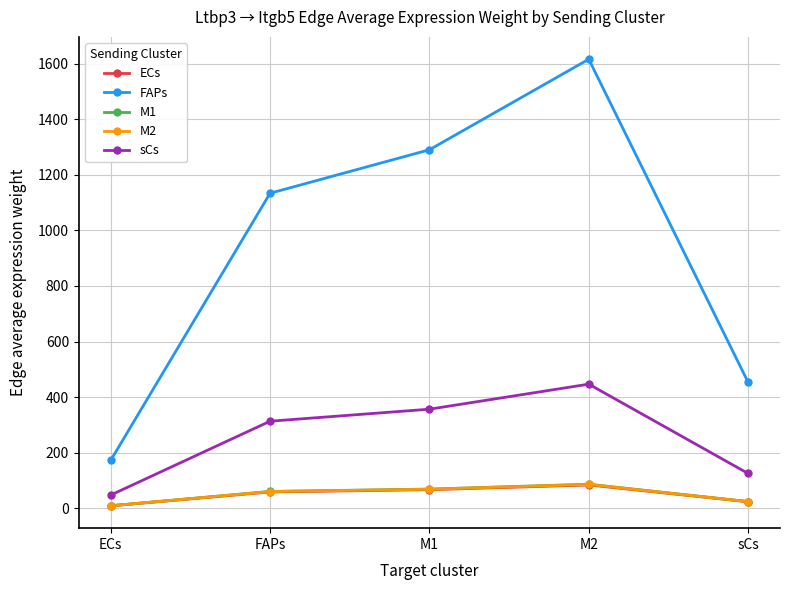

Is the value of FAPs at M1 greater than the value of M1 at ECs?

Yes